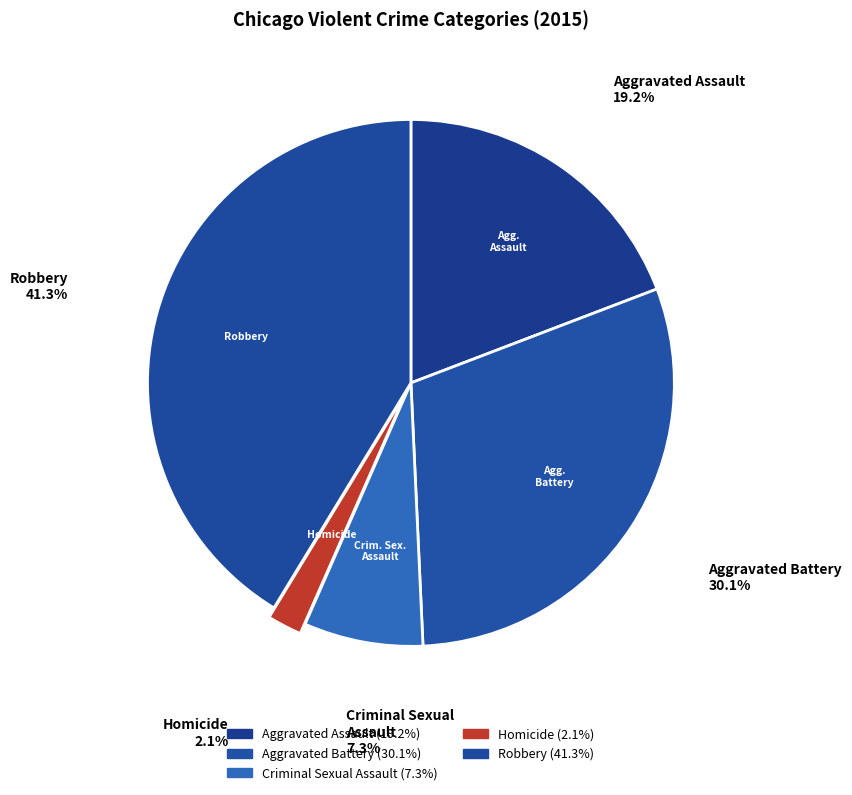

Count the number of slices in the pie.

5